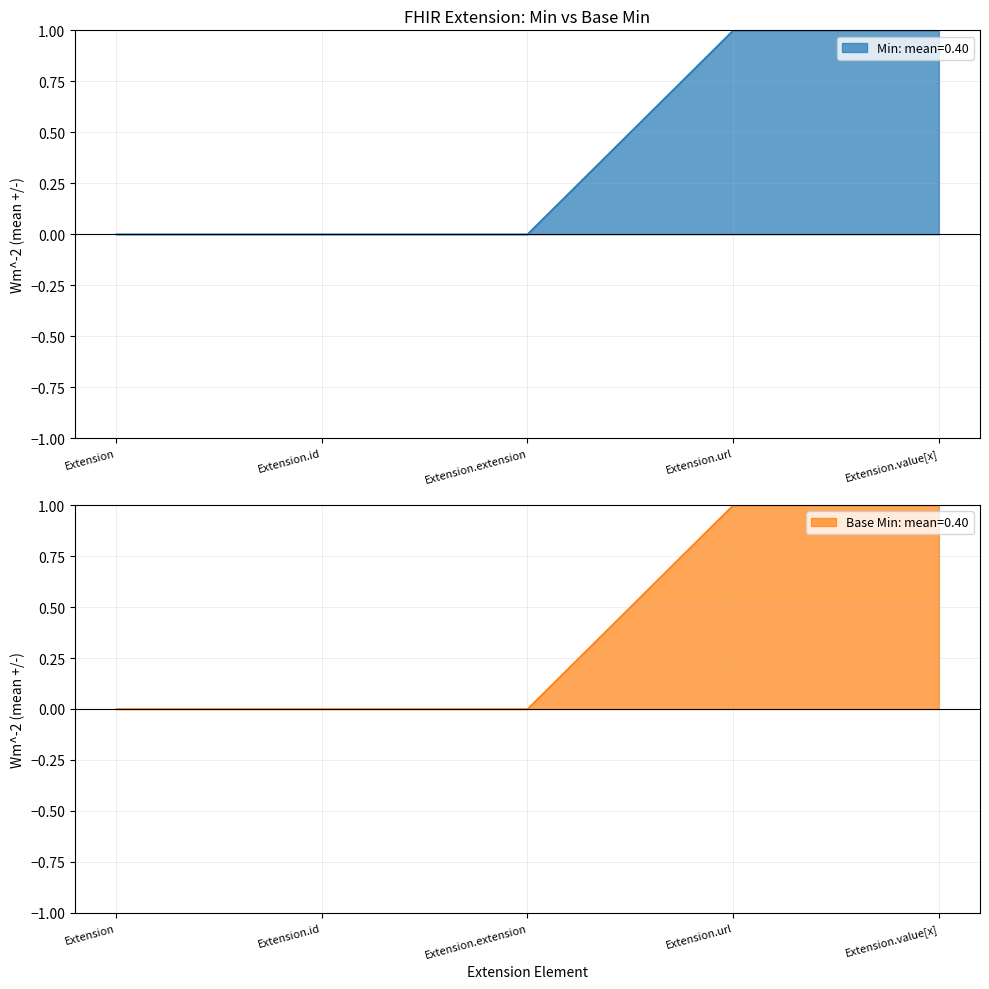

Reading left to right, transcribe all the data shown in this chart.

Min: Extension=0	Extension.id=0	Extension.extension=0	Extension.url=1	Extension.value[x]=1
Base Min: Extension=0	Extension.id=0	Extension.extension=0	Extension.url=1	Extension.value[x]=1